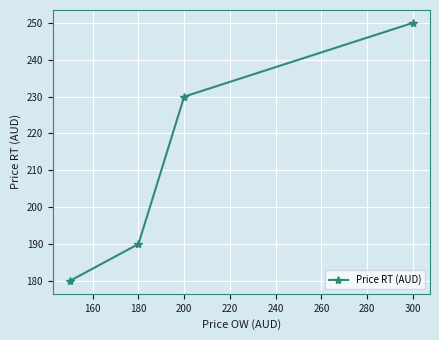

Reading left to right, what are all the values shown in this chart?

180	190	230	250